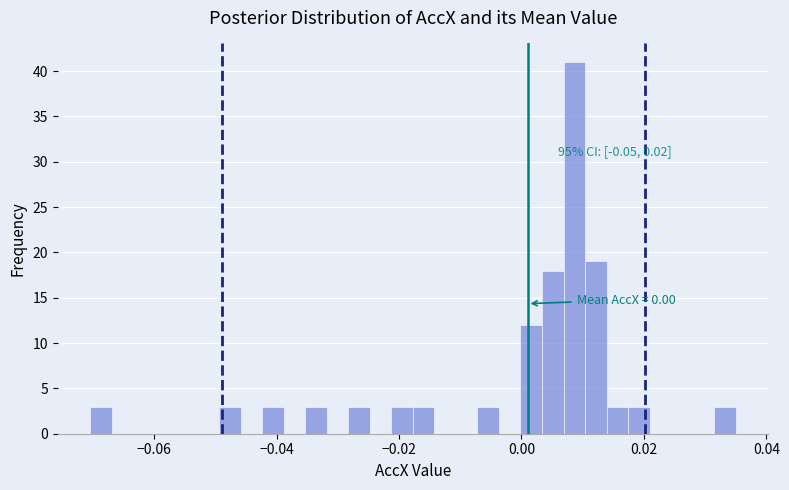

Around what value on the x-axis is the tallest bar? Give the approximate position of its centre, as read against the axis.

0.008